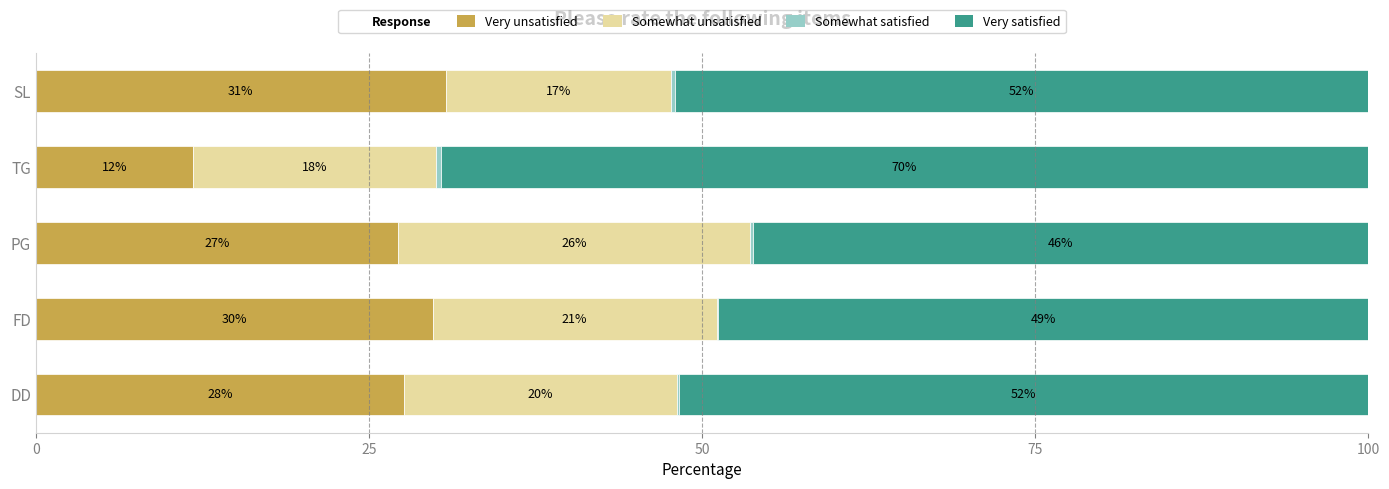

What is the value of the Very unsatisfied bar at the 3rd from the left?

27.2